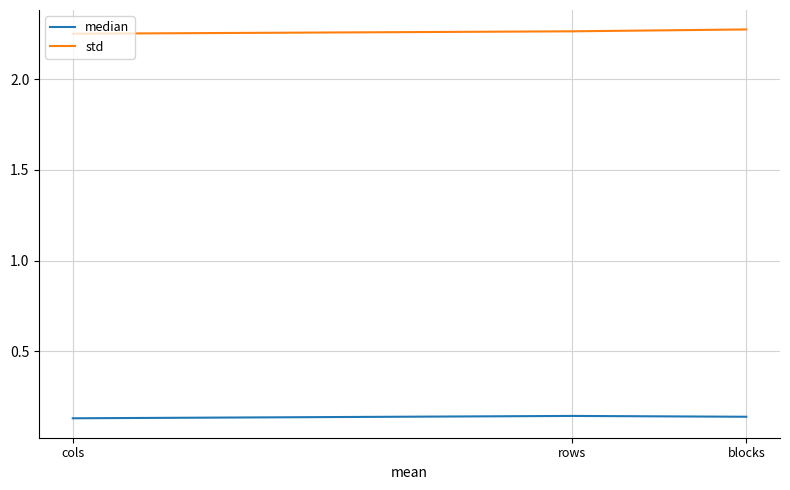

Rank the series at rows from lowest to highest value.

median, std